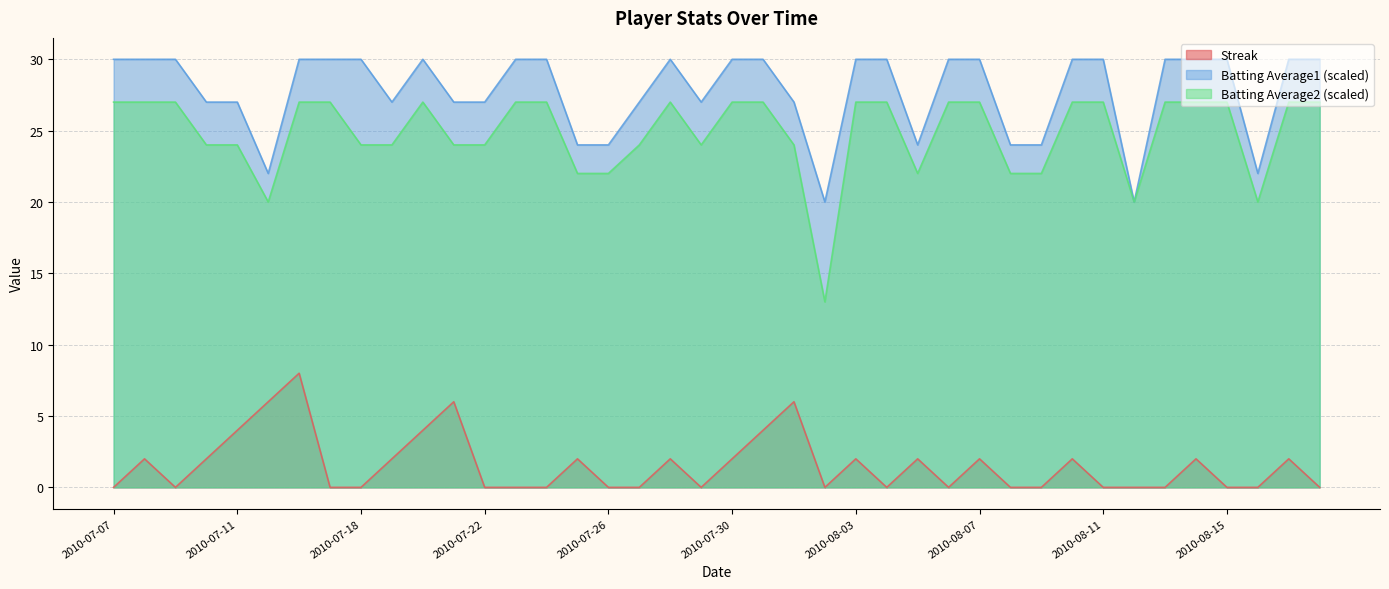

List the series in order of their peak value, highest first.

Batting Average1 (scaled), Batting Average2 (scaled), Streak